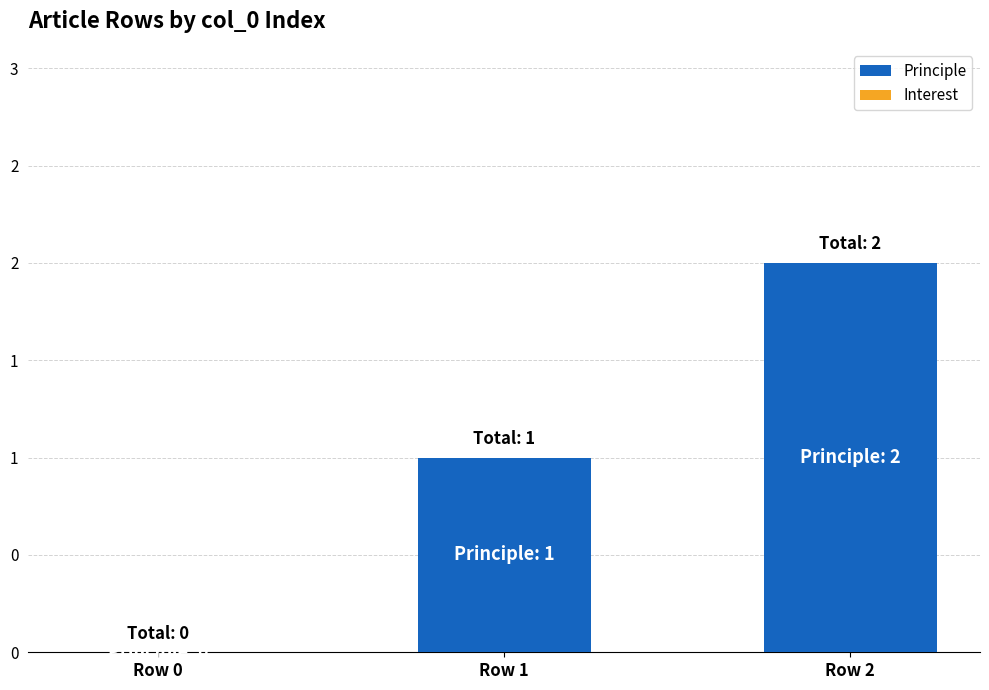

Are the bars horizontal?

No